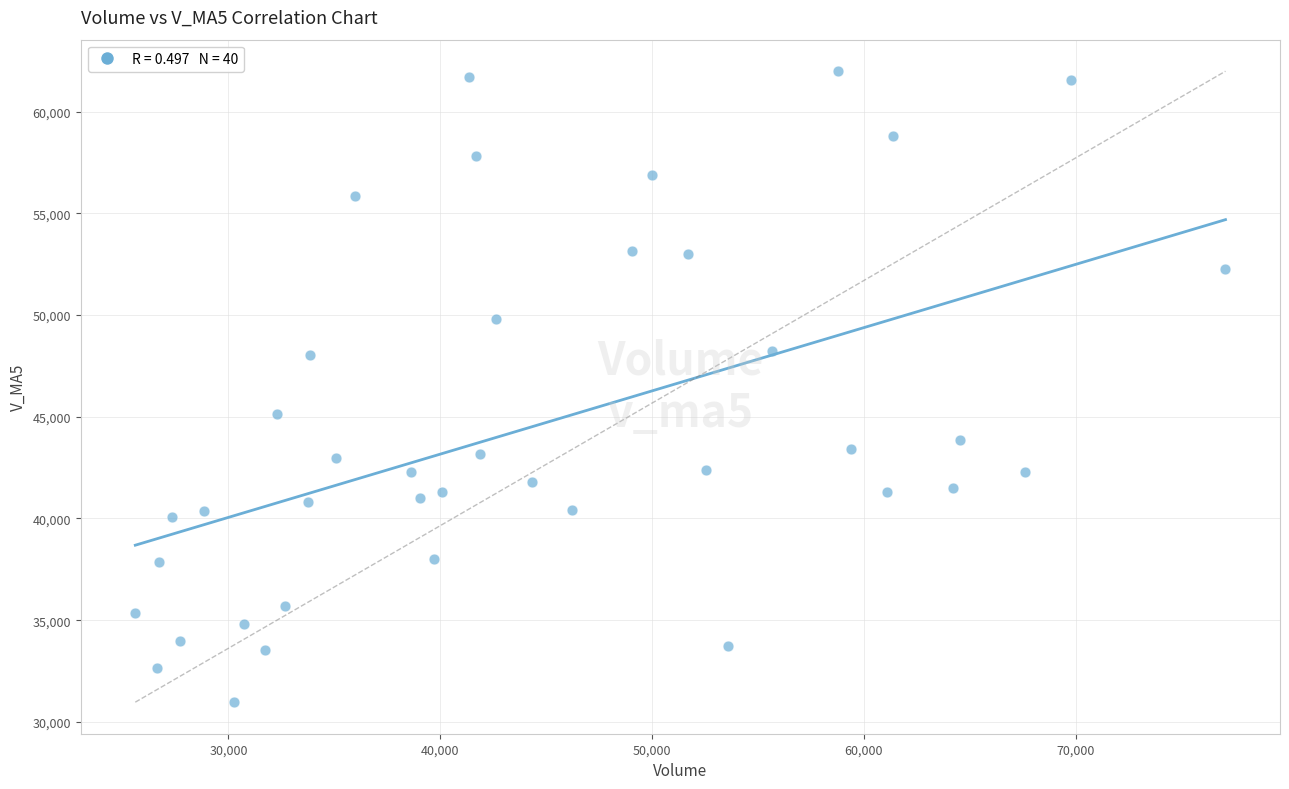

What is the range of X values (max minus min)?

51469.6